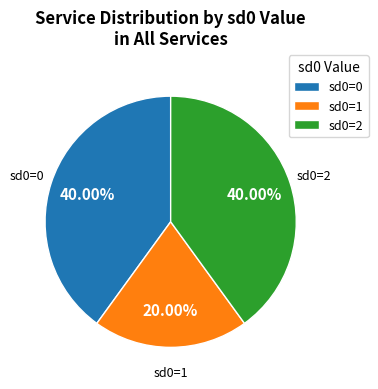

Between sd0=1 and sd0=2, which is larger?

sd0=2